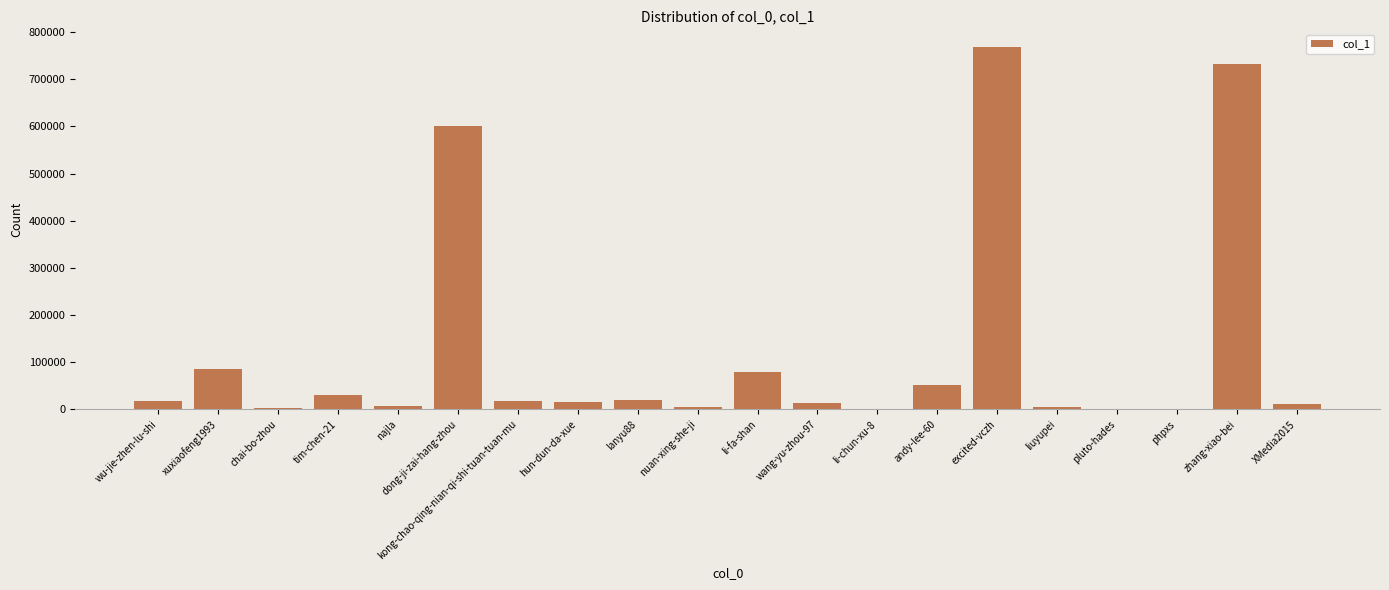

True or false: the data shows 601019 at dong-ji-zai-hang-zhou.

True